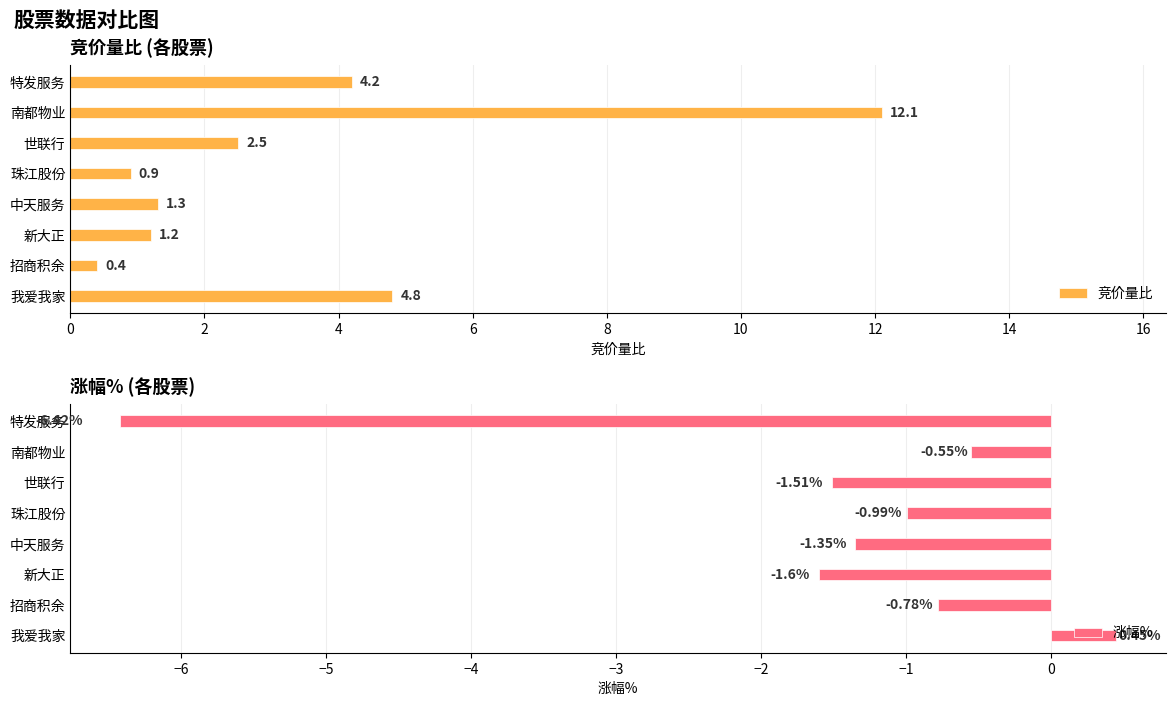

What is the maximum value for 涨幅%?

0.5